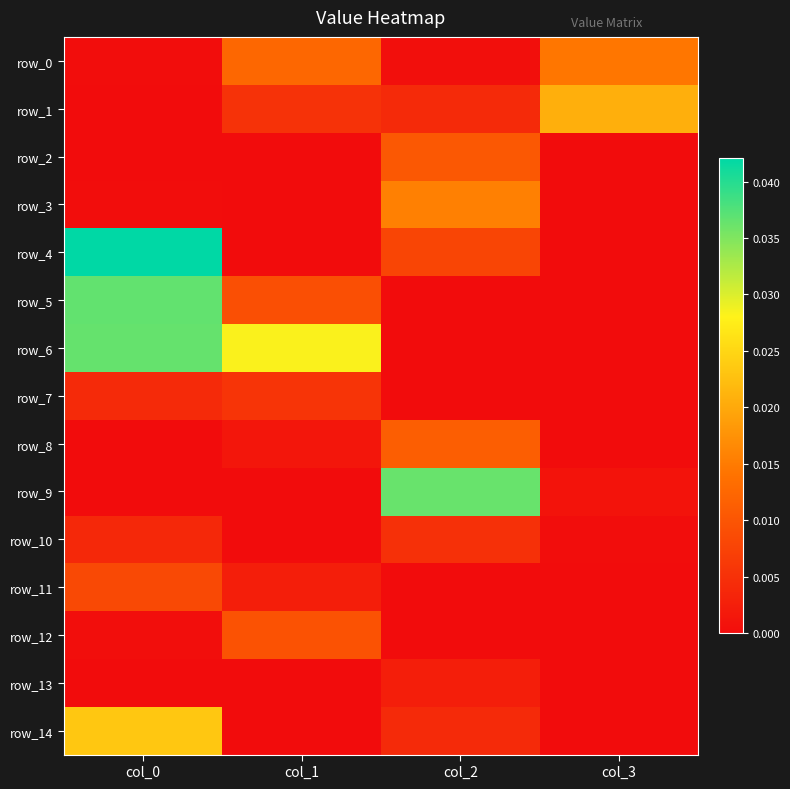

Between col_3 and col_2, which is larger?

col_3